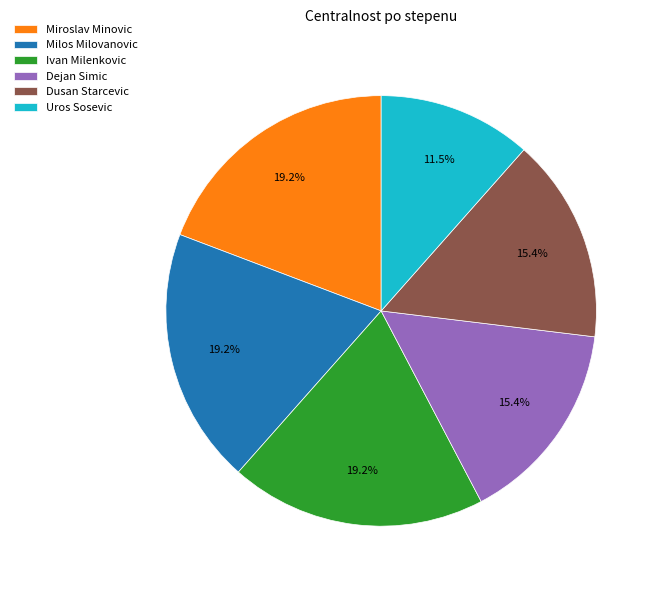

Does Dusan Starcevic account for over 50% of the chart?

No